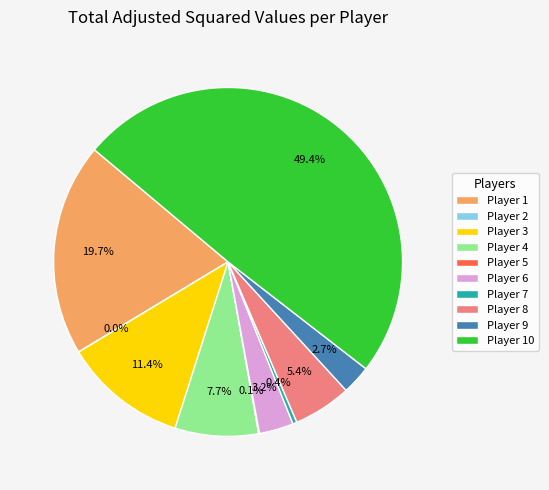

Which category has the biggest portion of the pie?

Player 10